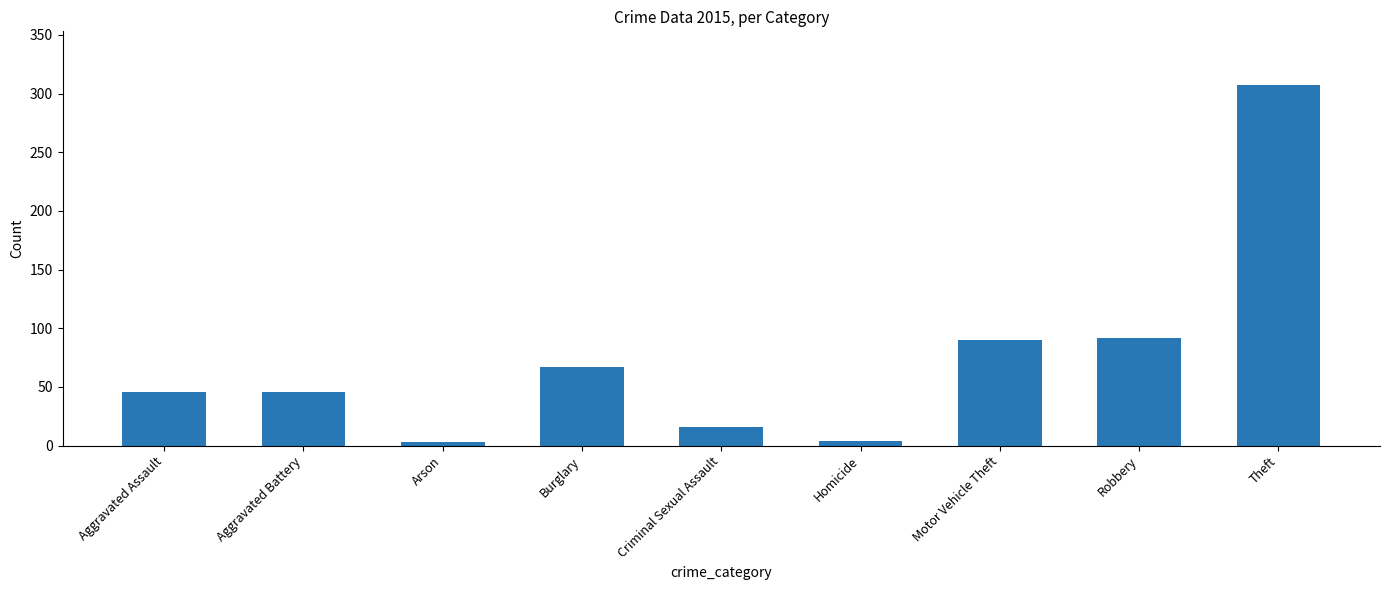

Is it true that the value at Burglary is 67?

True